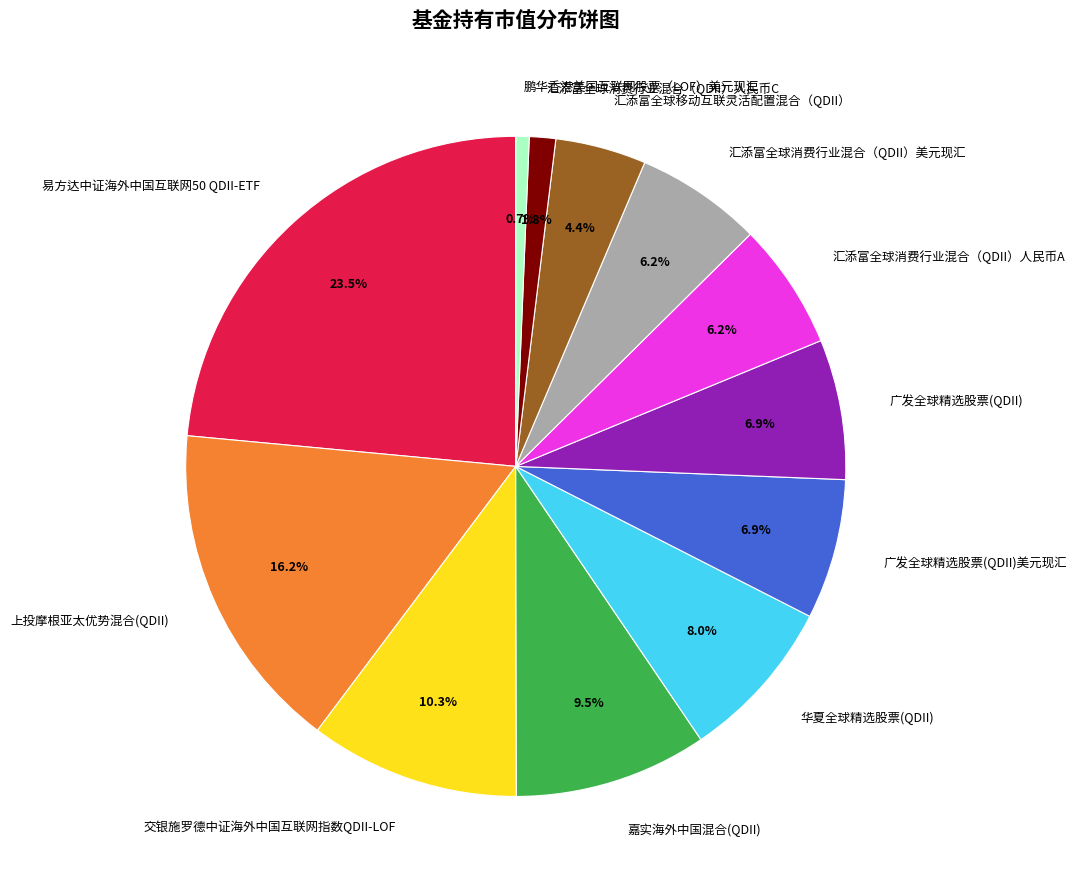

To the nearest percent, what is the difference between the largest and smallest slice percentages?

23%